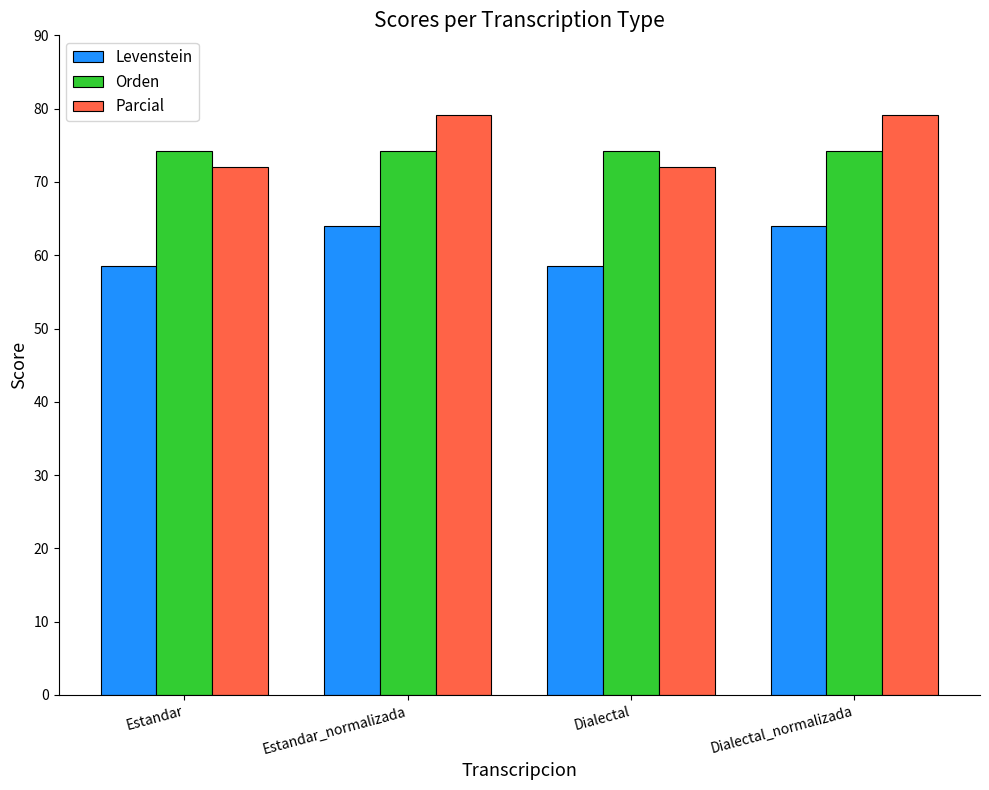

What is the minimum value for Parcial?

72.0